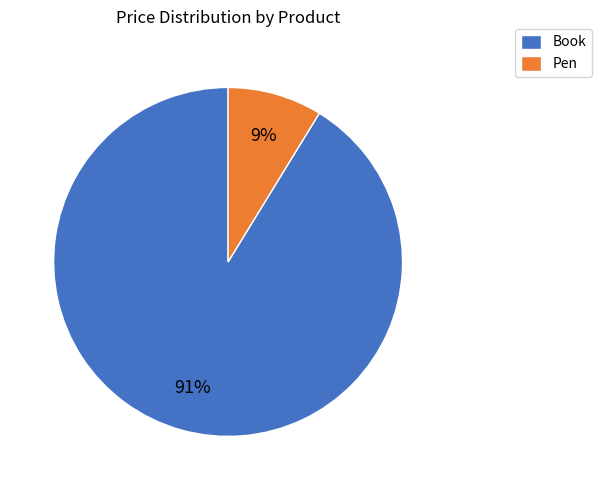

Which slice represents more than half of the pie?

Book